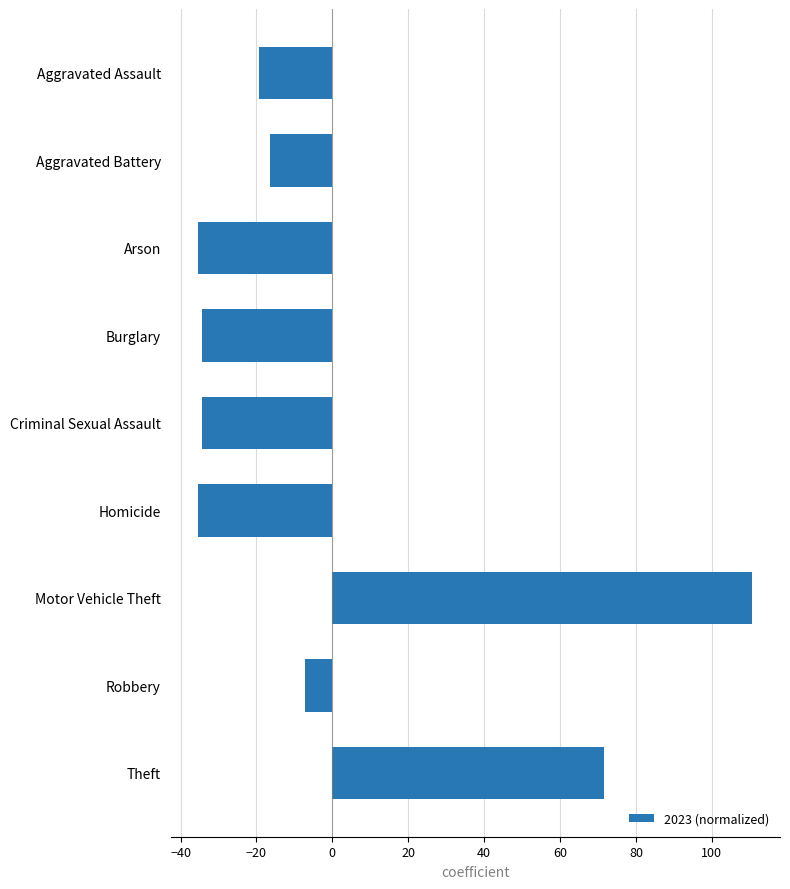

What is the difference between the maximum and minimum values?

146.0